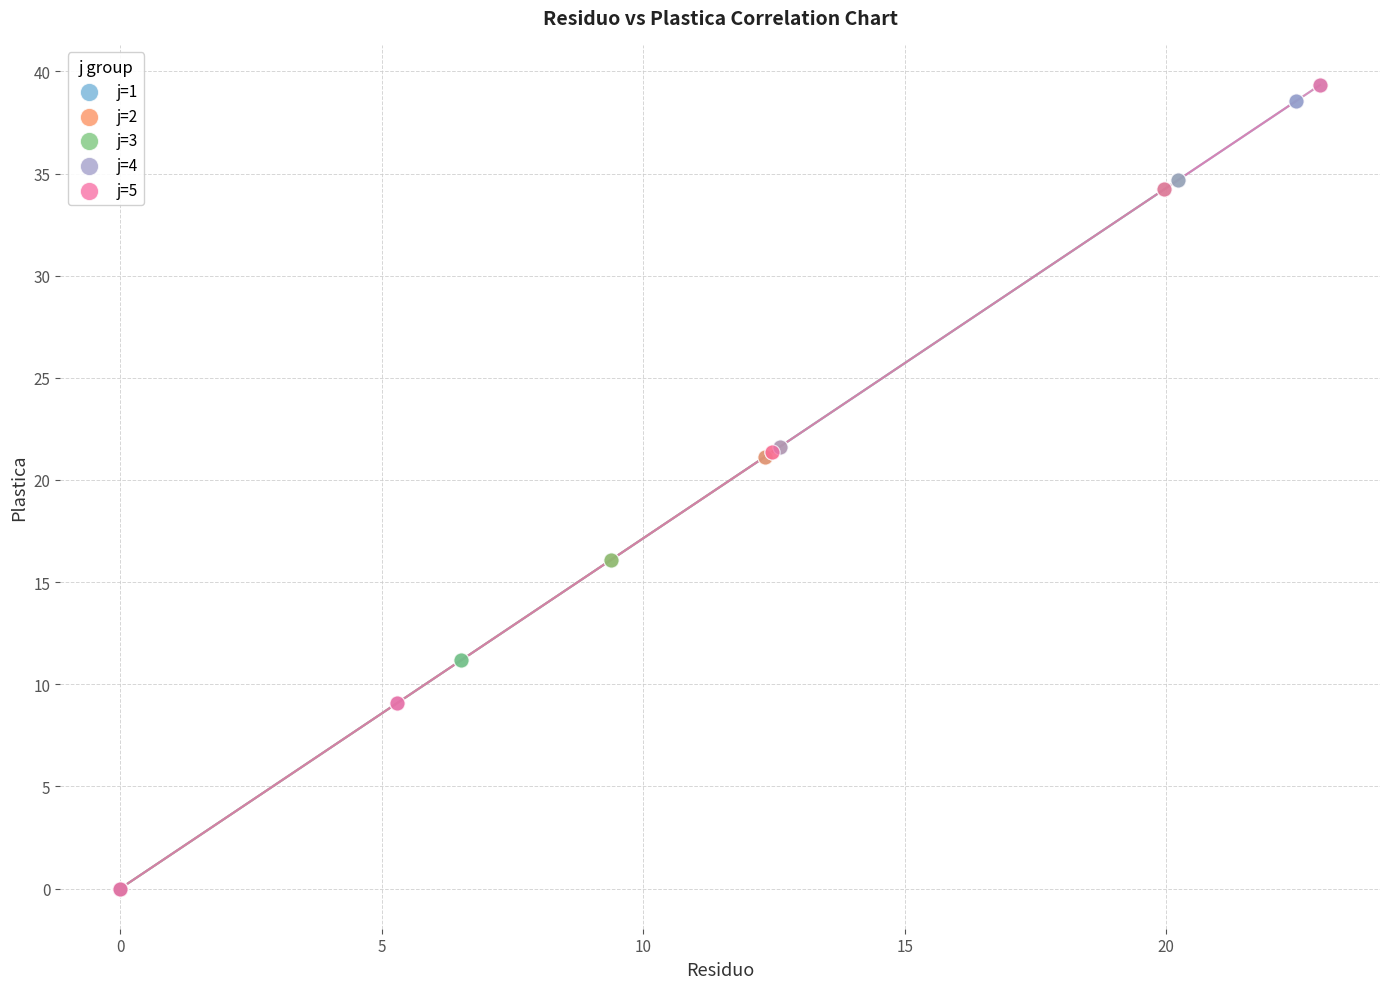

What are all the series names shown in the legend?

j=1, j=2, j=3, j=4, j=5